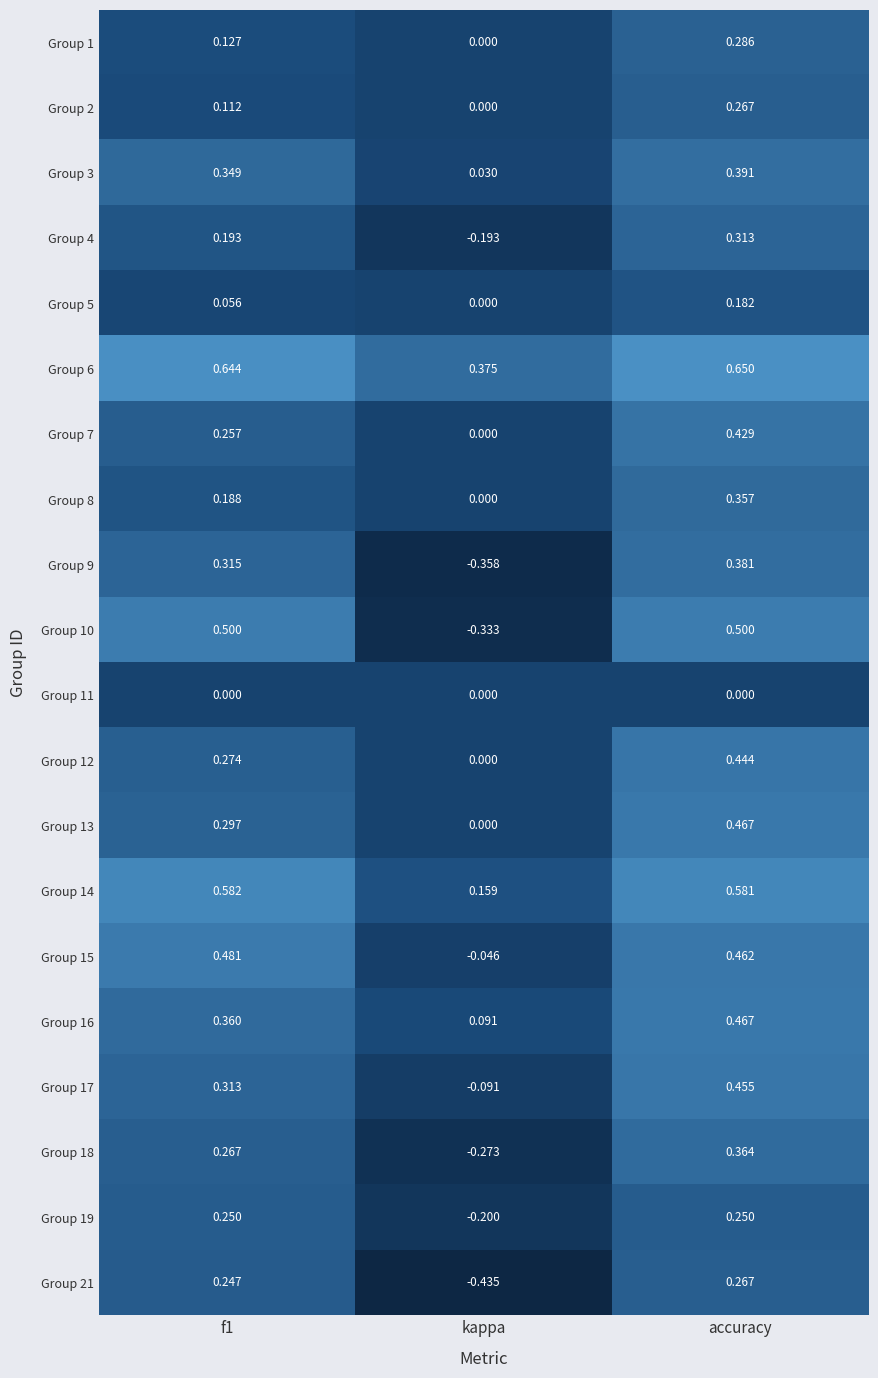

How many categories are shown in the chart?

3